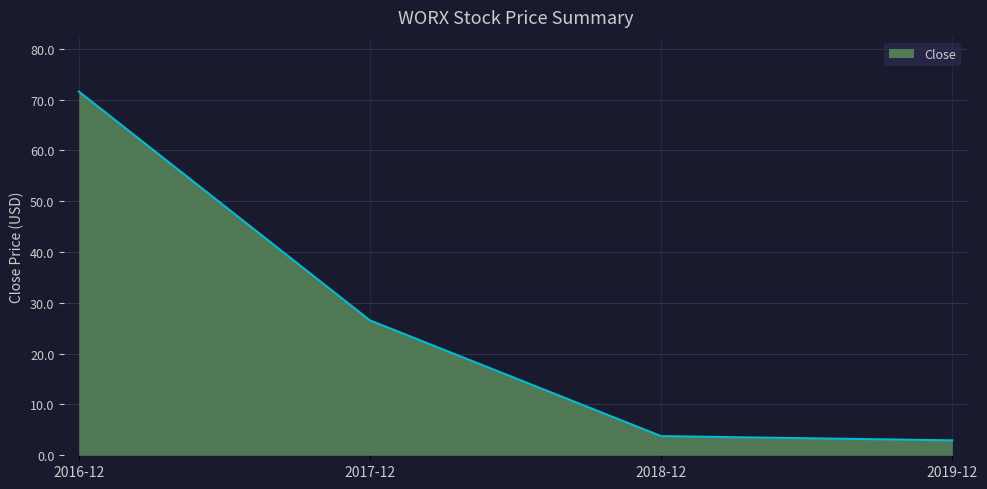

Where does the data first go above 26?

2016-12